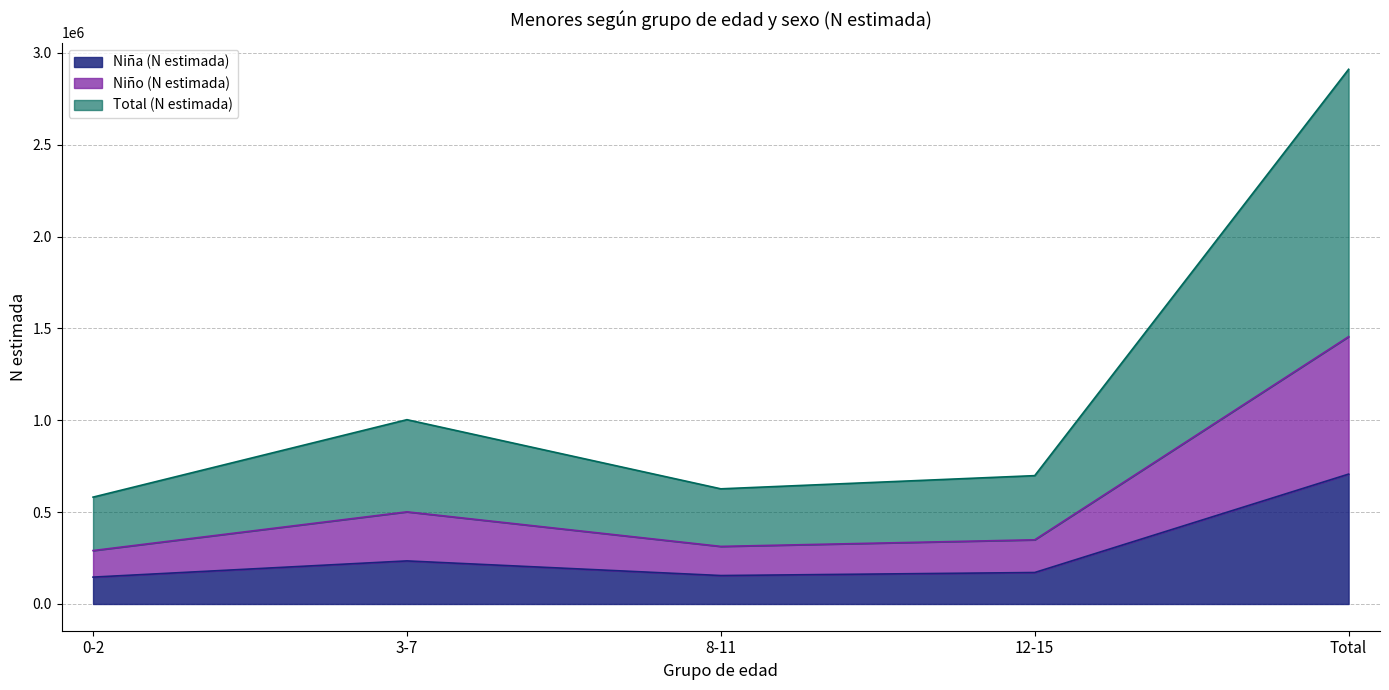

Where is Niña (N estimada) nearest to the value 426604?

3-7